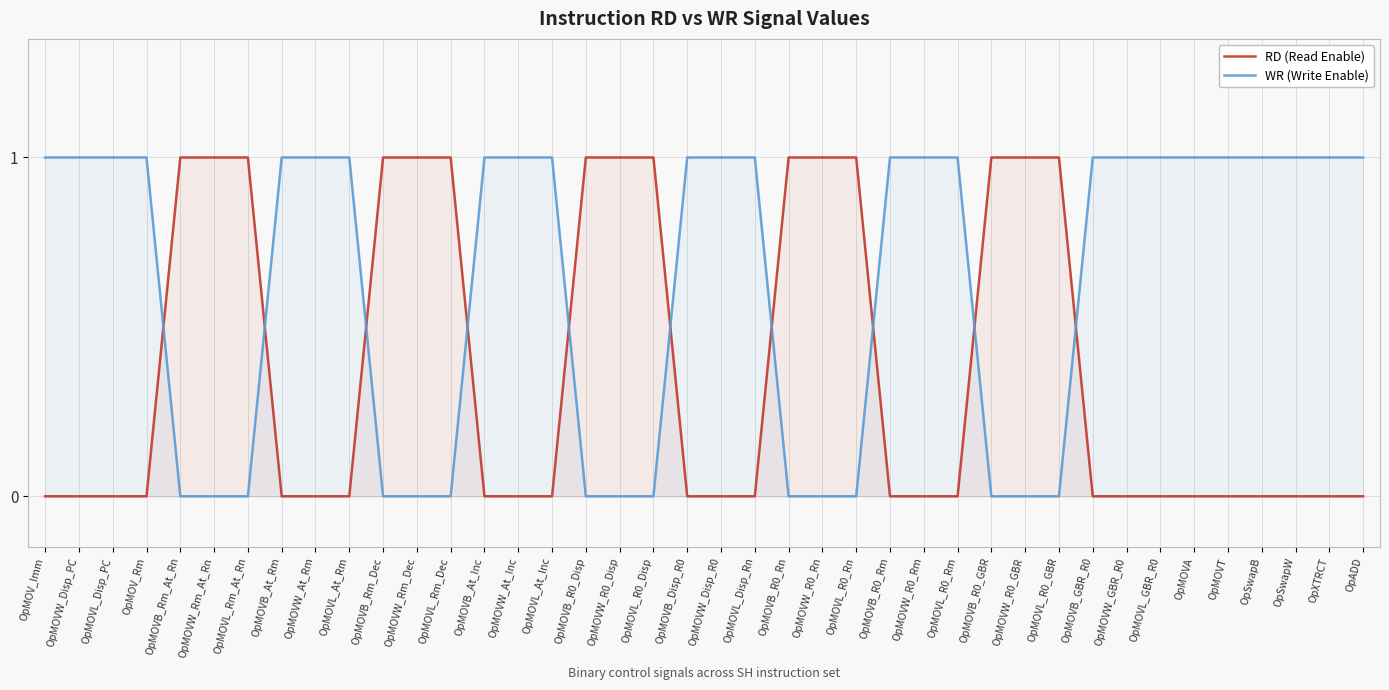

Which series has the largest total across all categories?

WR (Write Enable)